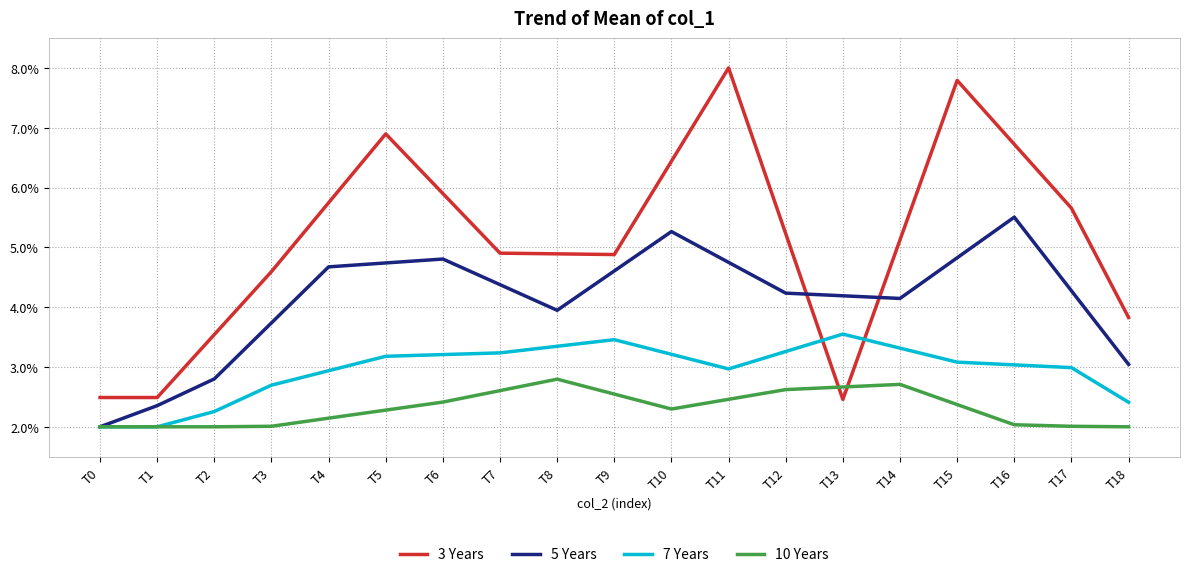

At T3, list the series in order from largest to smallest.

3 Years, 5 Years, 7 Years, 10 Years